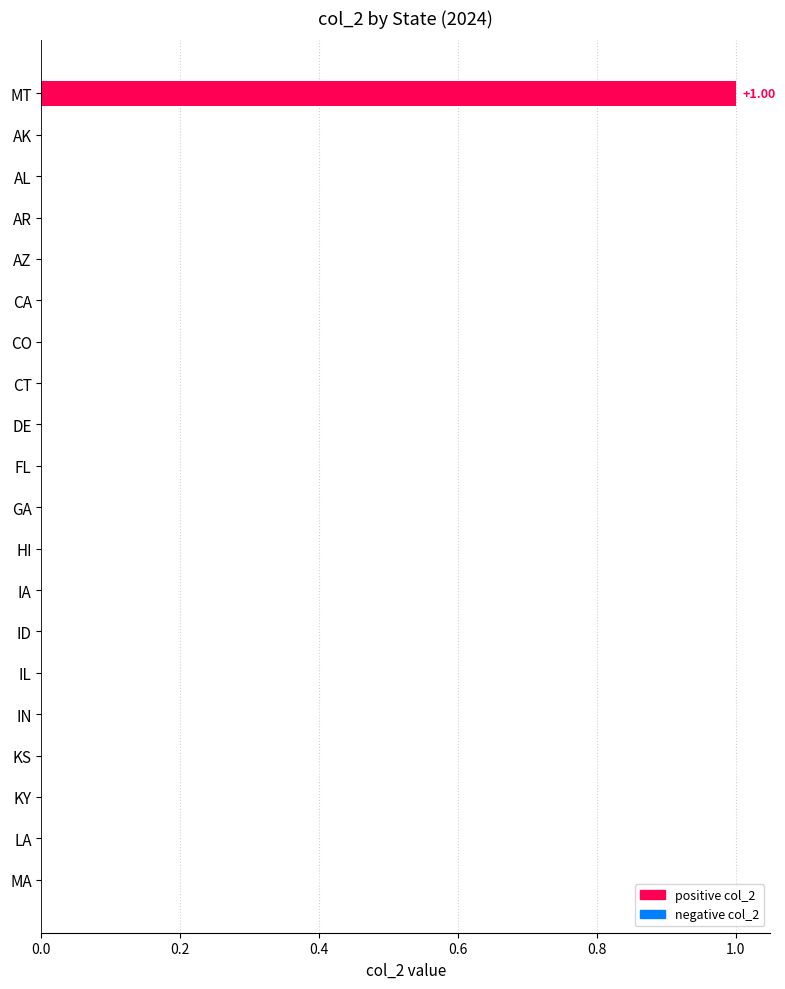

What is the maximum value shown in the chart?

1